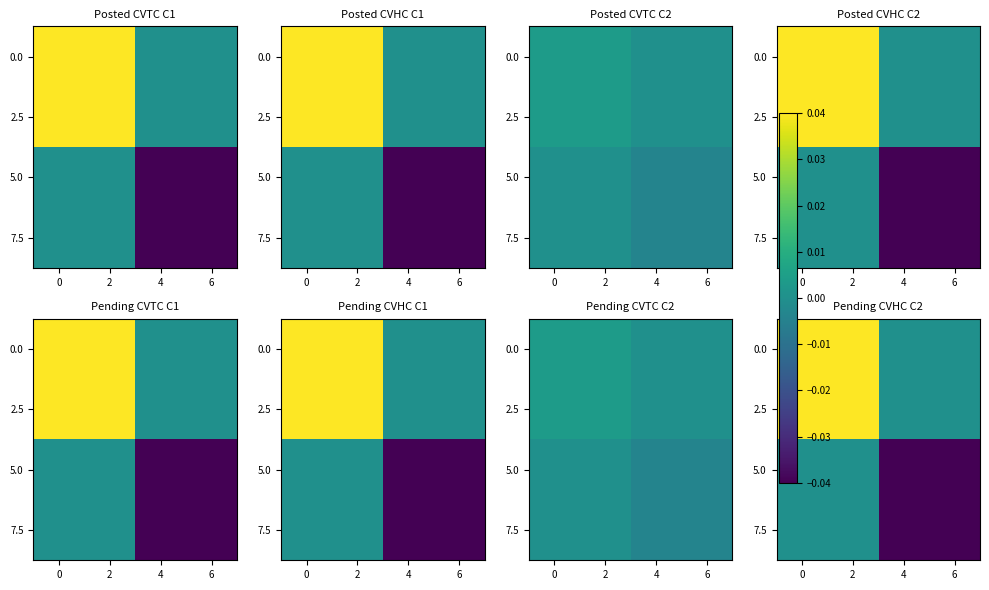

What is the total value across all series at 6?

-0.1